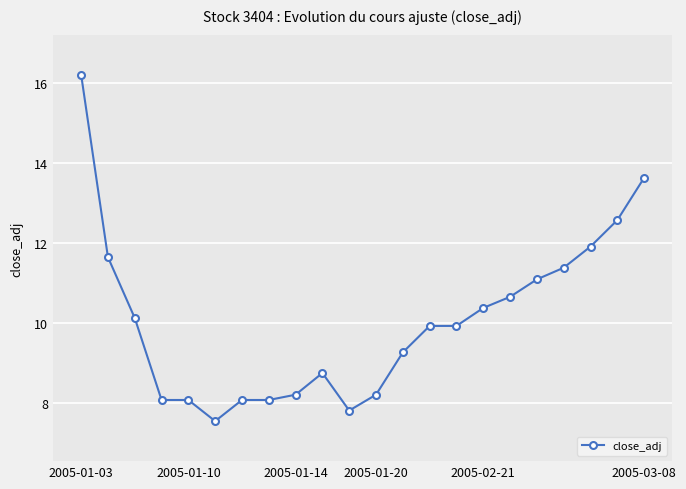

What is the value of the 12th point from the left?

8.2